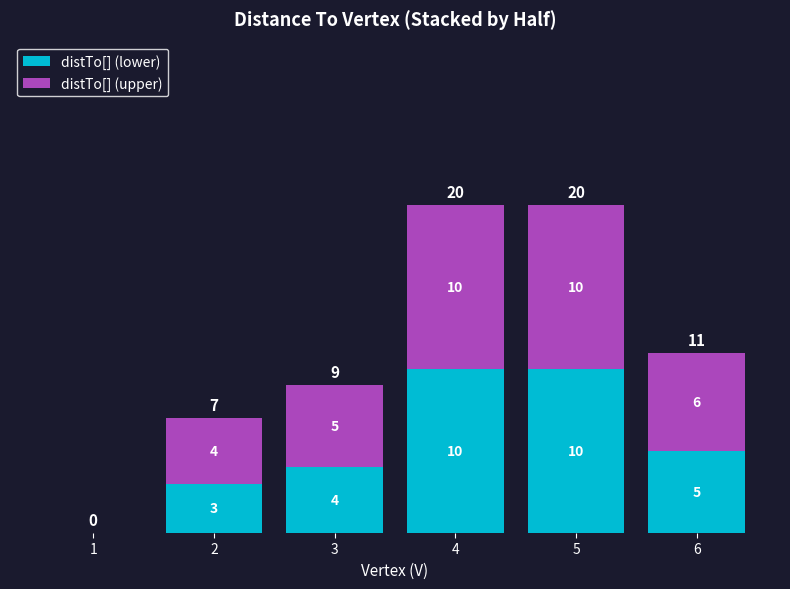

What is the total value across all series at 6?

11